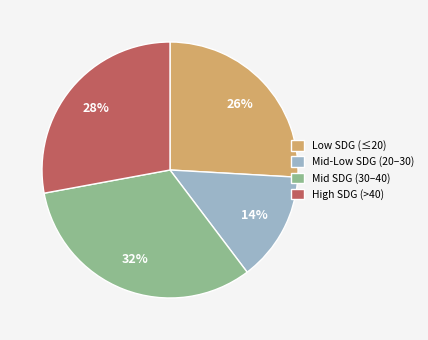

Rank the categories by value from lowest to highest.

Mid-Low SDG (20–30), Low SDG (≤20), High SDG (>40), Mid SDG (30–40)